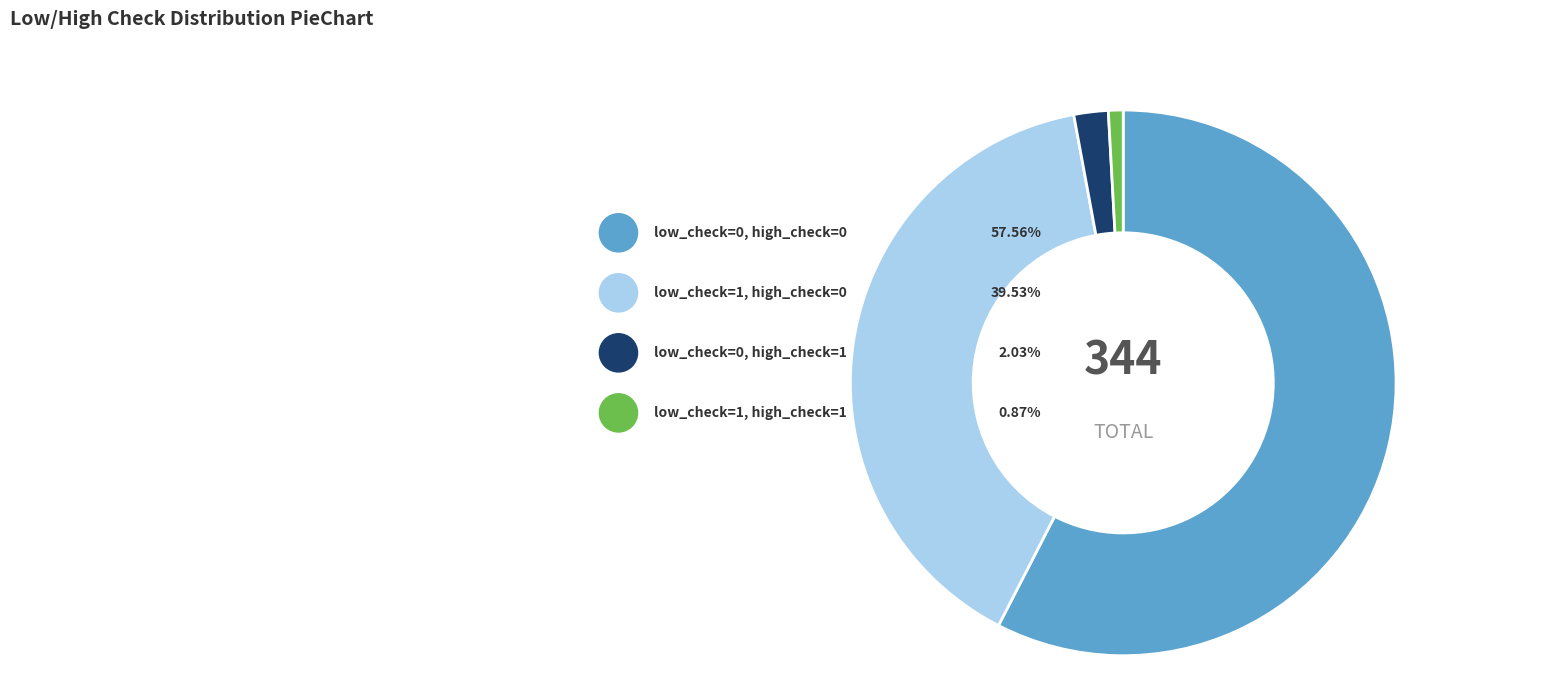

How many segments does this pie chart have?

4